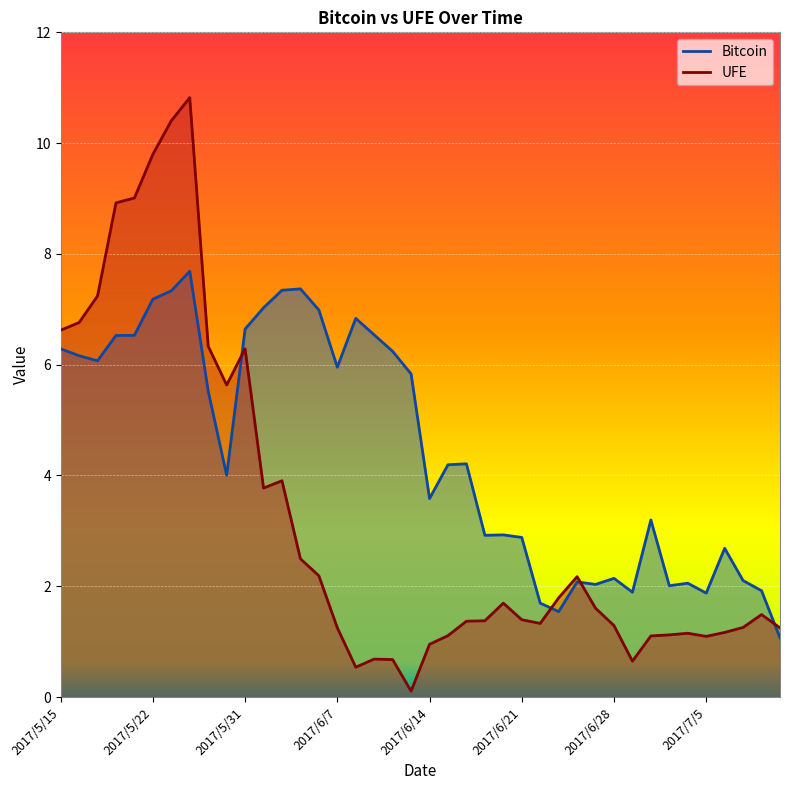

Reading right to left, list all the values displayed in this chart.

Bitcoin: 2017/7/11=1.1	2017/7/10=1.9	2017/7/7=2.1	2017/7/6=2.7	2017/7/5=1.9	2017/7/4=2.1	2017/7/3=2.0	2017/6/30=3.2	2017/6/29=1.9	2017/6/28=2.1	2017/6/27=2.0	2017/6/26=2.1	2017/6/23=1.5	2017/6/22=1.7	2017/6/21=2.9	2017/6/20=2.9	2017/6/19=2.9	2017/6/16=4.2	2017/6/15=4.2	2017/6/14=3.6	2017/6/13=5.8	2017/6/12=6.2	2017/6/9=6.5	2017/6/8=6.8	2017/6/7=6.0	2017/6/6=7.0	2017/6/5=7.4	2017/6/2=7.3	2017/6/1=7.0	2017/5/31=6.6	2017/5/26=4.0	2017/5/25=5.5	2017/5/24=7.7	2017/5/23=7.3	2017/5/22=7.2	2017/5/19=6.5	2017/5/18=6.5	2017/5/17=6.1	2017/5/16=6.2	2017/5/15=6.3
UFE: 2017/7/11=1.2	2017/7/10=1.5	2017/7/7=1.3	2017/7/6=1.2	2017/7/5=1.1	2017/7/4=1.2	2017/7/3=1.1	2017/6/30=1.1	2017/6/29=0.6	2017/6/28=1.3	2017/6/27=1.6	2017/6/26=2.2	2017/6/23=1.8	2017/6/22=1.3	2017/6/21=1.4	2017/6/20=1.7	2017/6/19=1.4	2017/6/16=1.4	2017/6/15=1.1	2017/6/14=1.0	2017/6/13=0.1	2017/6/12=0.7	2017/6/9=0.7	2017/6/8=0.5	2017/6/7=1.3	2017/6/6=2.2	2017/6/5=2.5	2017/6/2=3.9	2017/6/1=3.8	2017/5/31=6.3	2017/5/26=5.6	2017/5/25=6.3	2017/5/24=10.8	2017/5/23=10.4	2017/5/22=9.8	2017/5/19=9.0	2017/5/18=8.9	2017/5/17=7.2	2017/5/16=6.8	2017/5/15=6.6